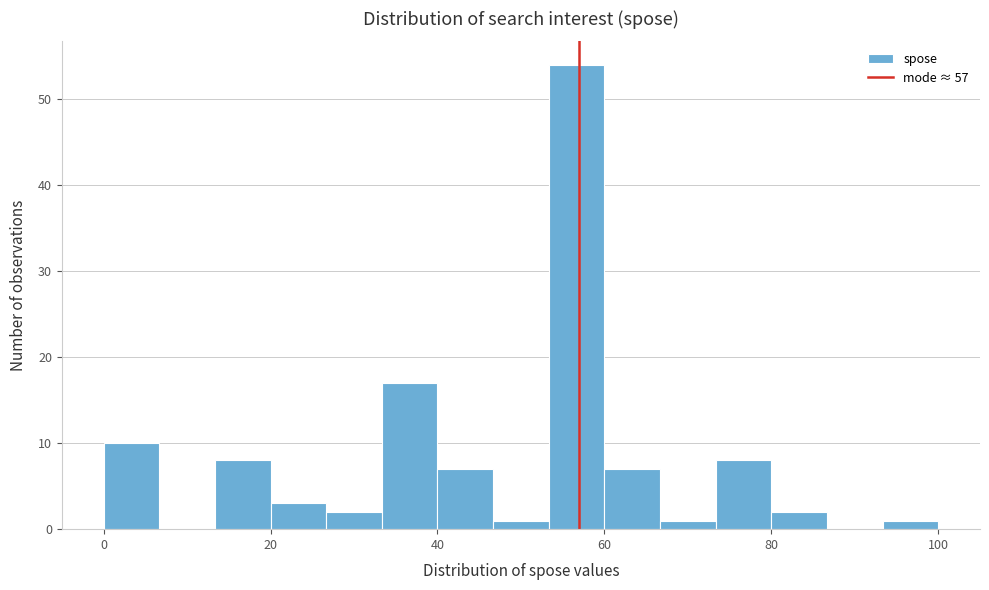

Read against the x-axis, roughly where is the centre of the tallest bar?

56